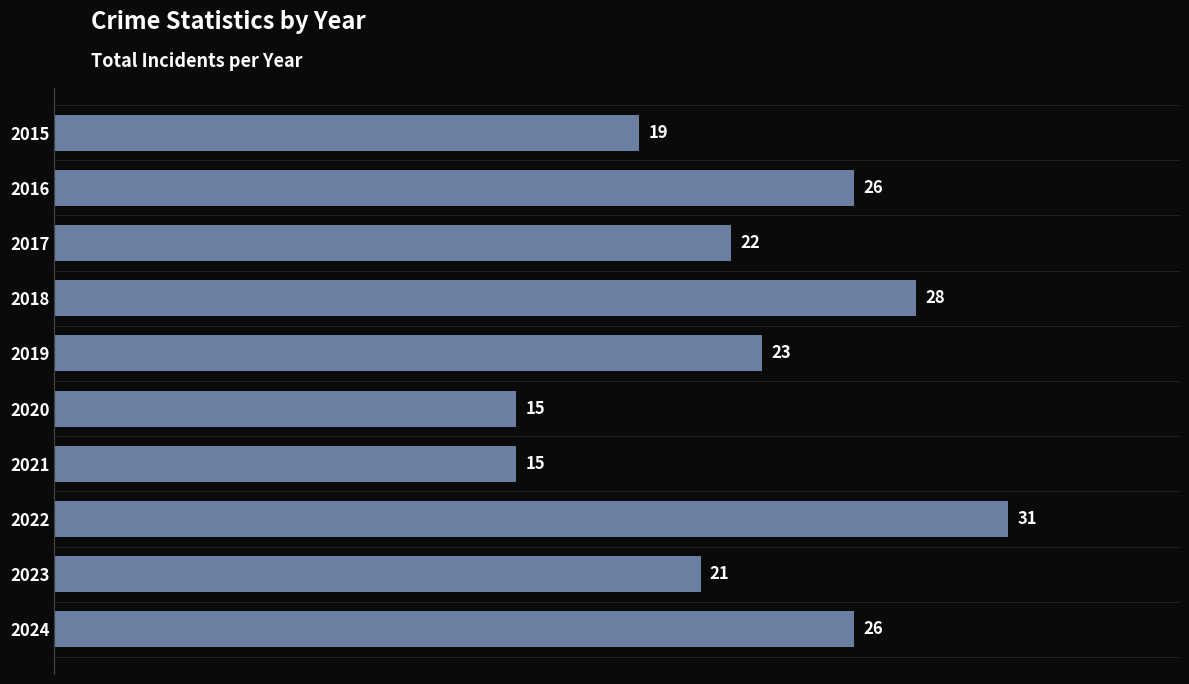

How many values are below 23?

5